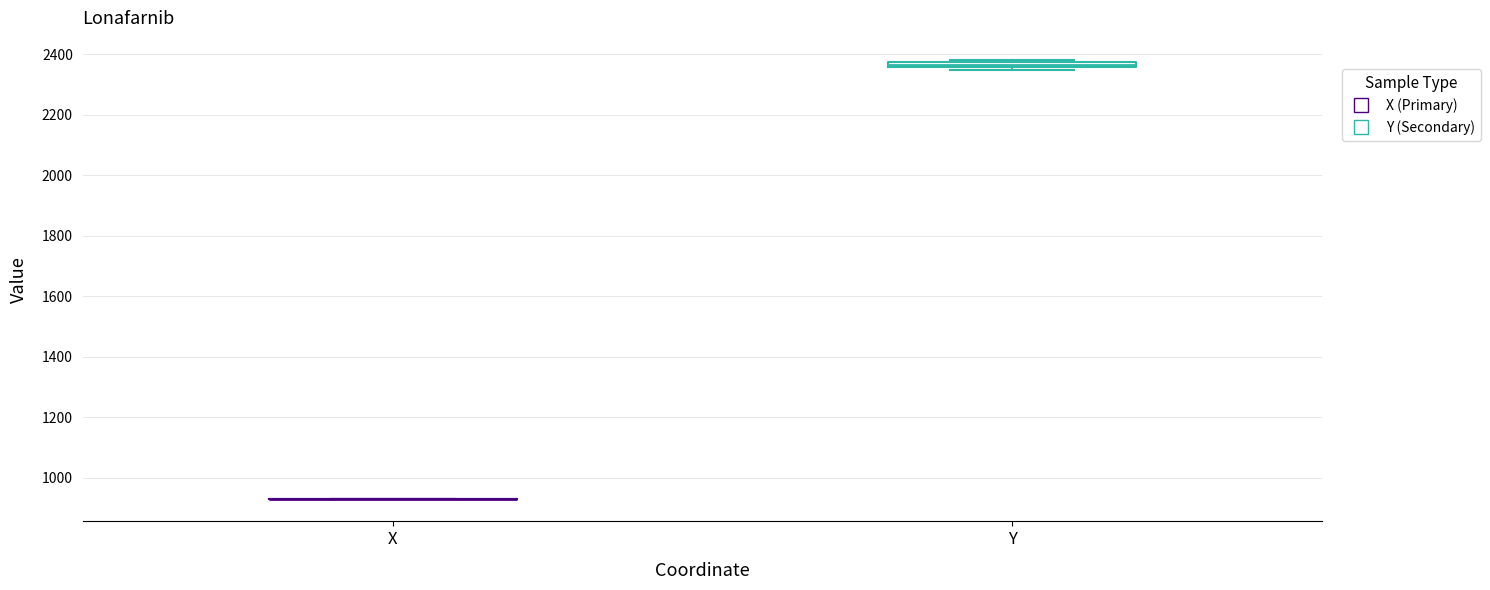

Where is the lower edge of the box for Y on the y-axis? The values are not printed on the chart, so give them approximately, as read against the axis.

2360